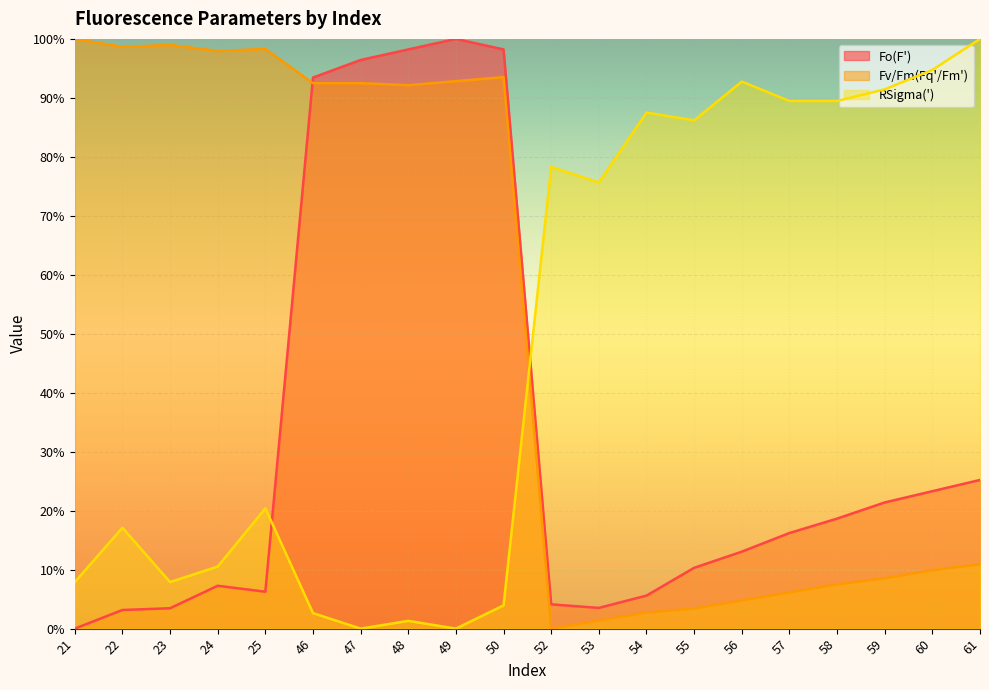

How many data points does each series have?

20